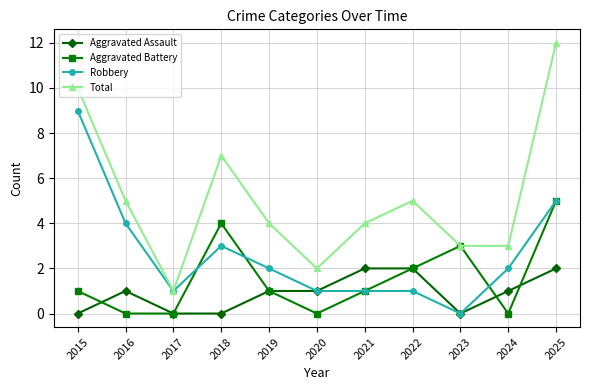

True or false: Aggravated Assault and Total cross at least once.

False